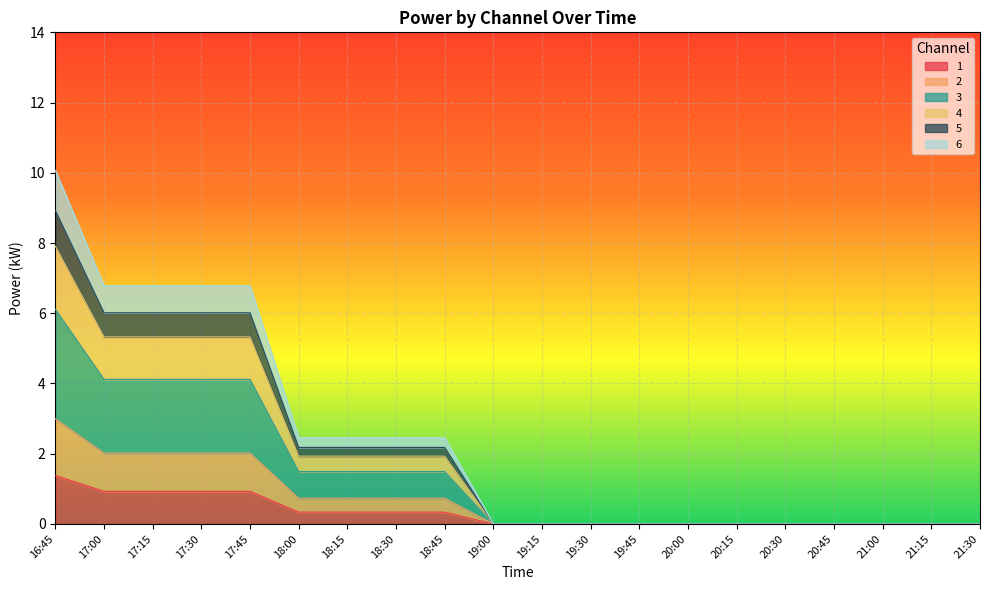

Which category has the highest value in the 1 series?

16:45